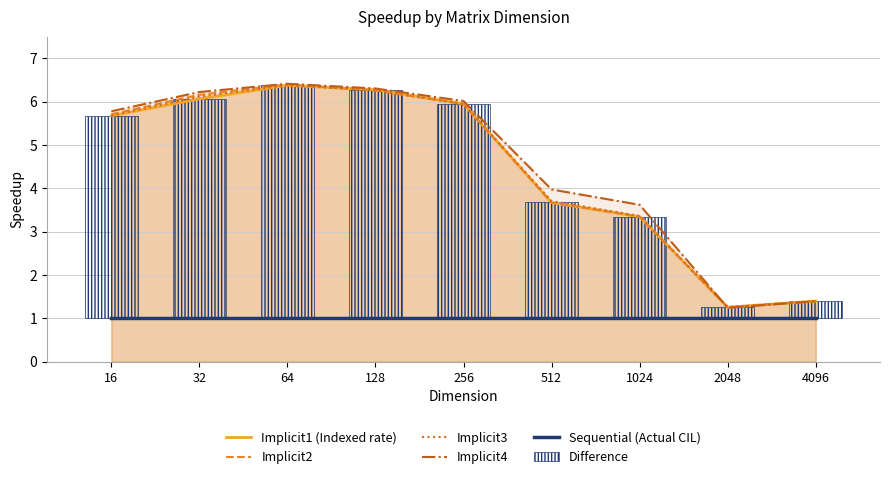

At 128, list the series in order from smallest to largest.

Sequential (Actual CIL), Difference, Implicit2, Implicit3, Implicit1 (Indexed rate), Implicit4